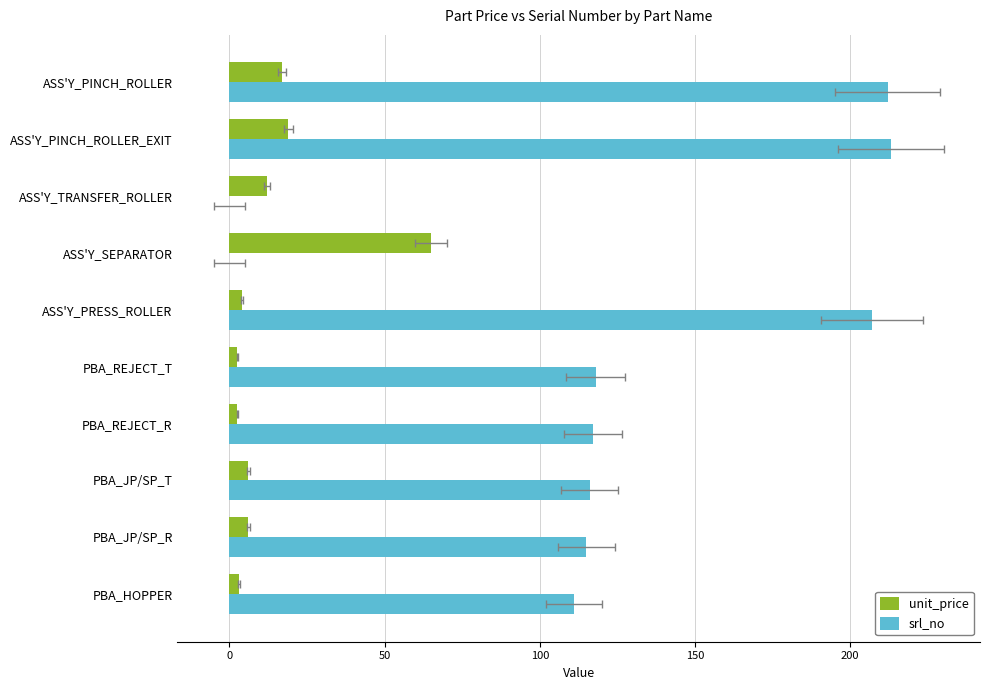

True or false: unit_price has a value of 25.2 at ASS'Y_PINCH_ROLLER_EXIT.

False